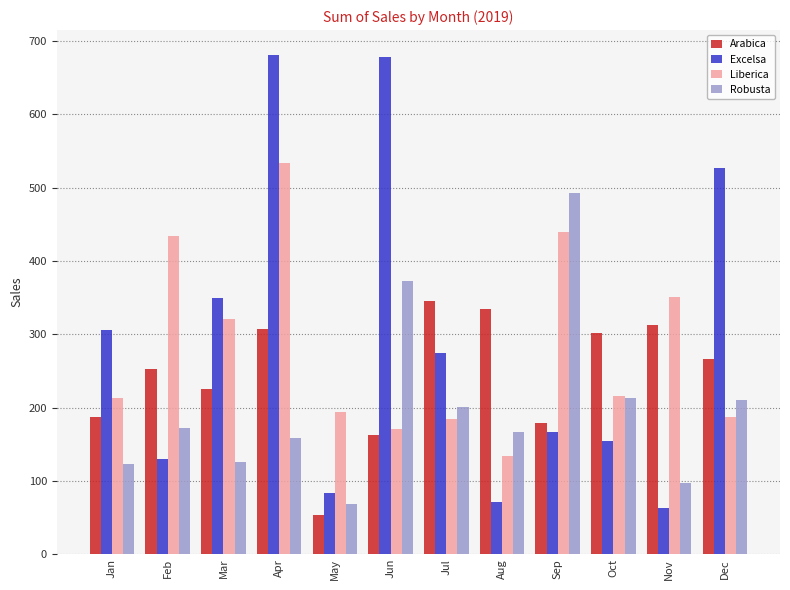

How many values in the Arabica series exceed 265?

6